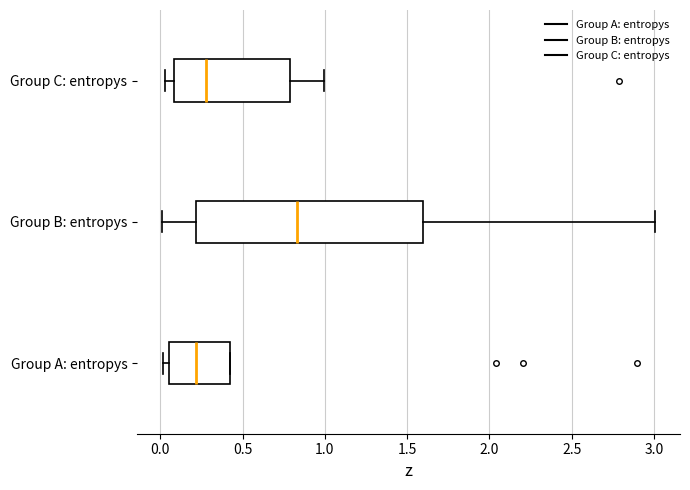

Which box's median line is the furthest to the left?

Group A: entropys